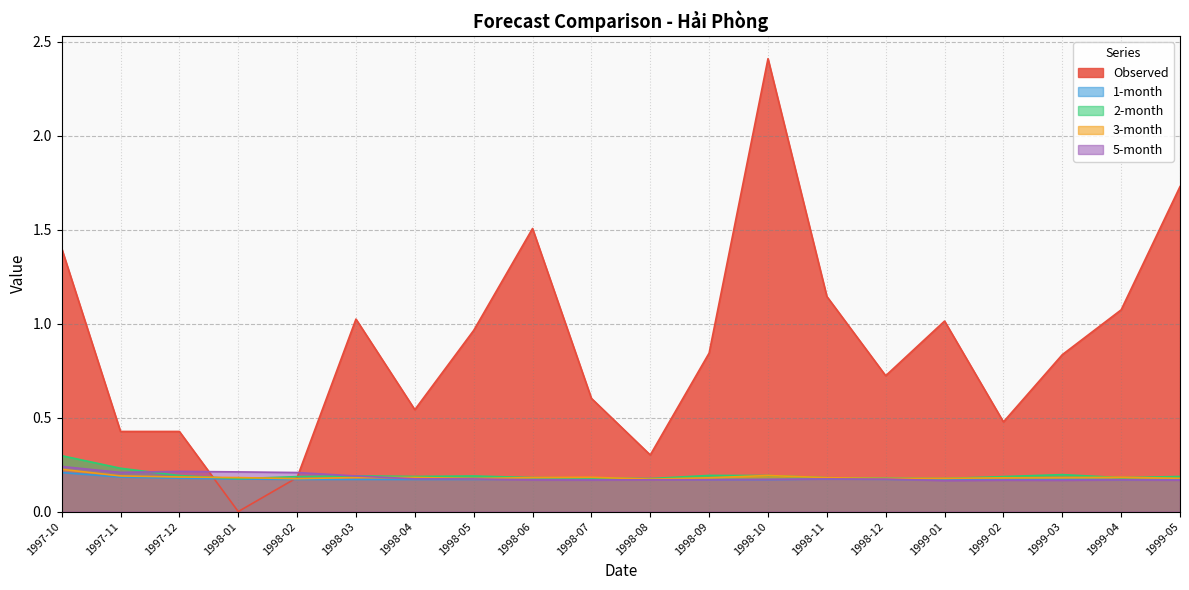

Where is 1-month nearest to the value 0?

1999-01